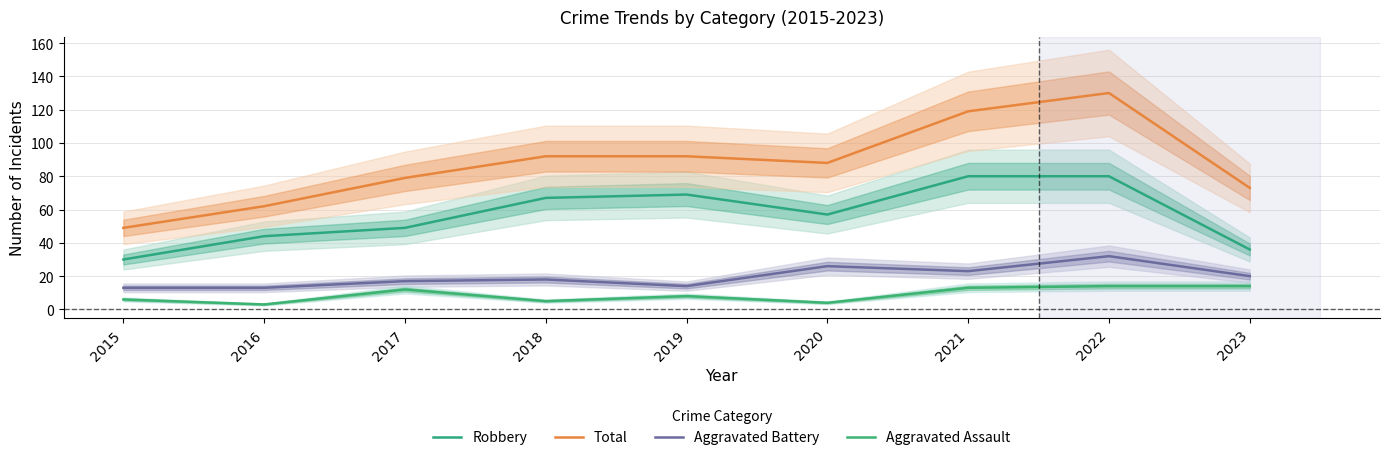

At which category is the sum across all series the highest?

2022